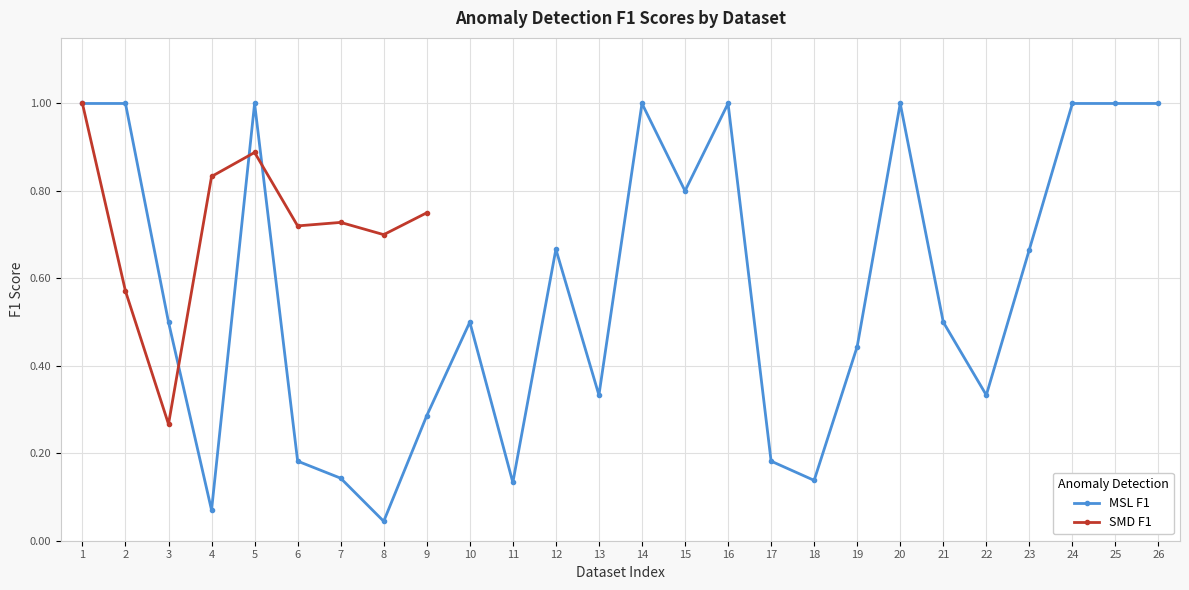

Reading right to left, what are all the values shown in this chart?

1.0	1.0	1.0	0.7	0.3	0.5	1.0	0.4	0.1	0.2	1.0	0.8	1.0	0.3	0.7	0.1	0.5	0.3	0.0	0.1	0.2	1.0	0.1	0.5	1.0	1.0